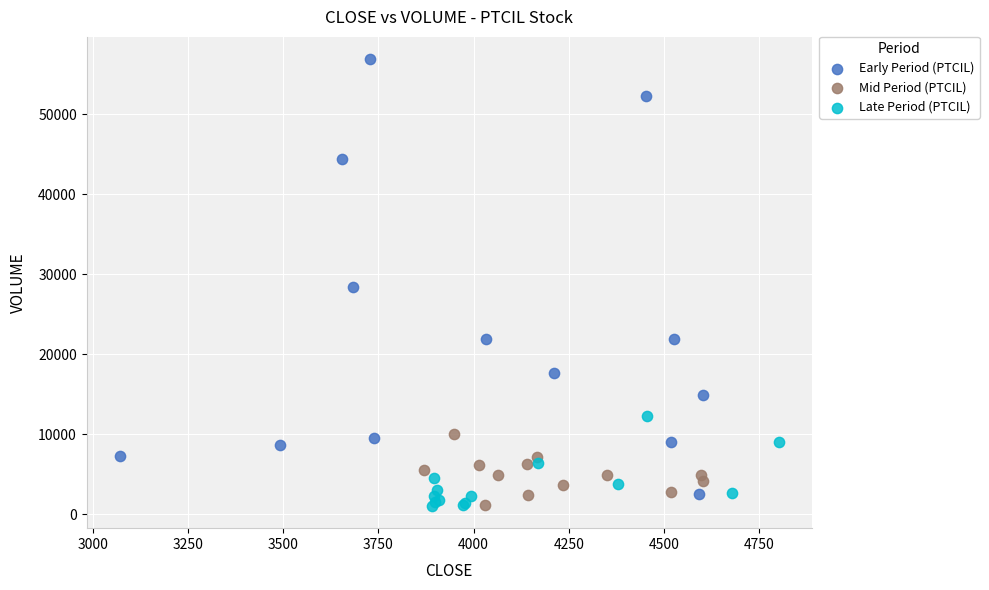

What are all the series names shown in the legend?

Early Period (PTCIL), Mid Period (PTCIL), Late Period (PTCIL)